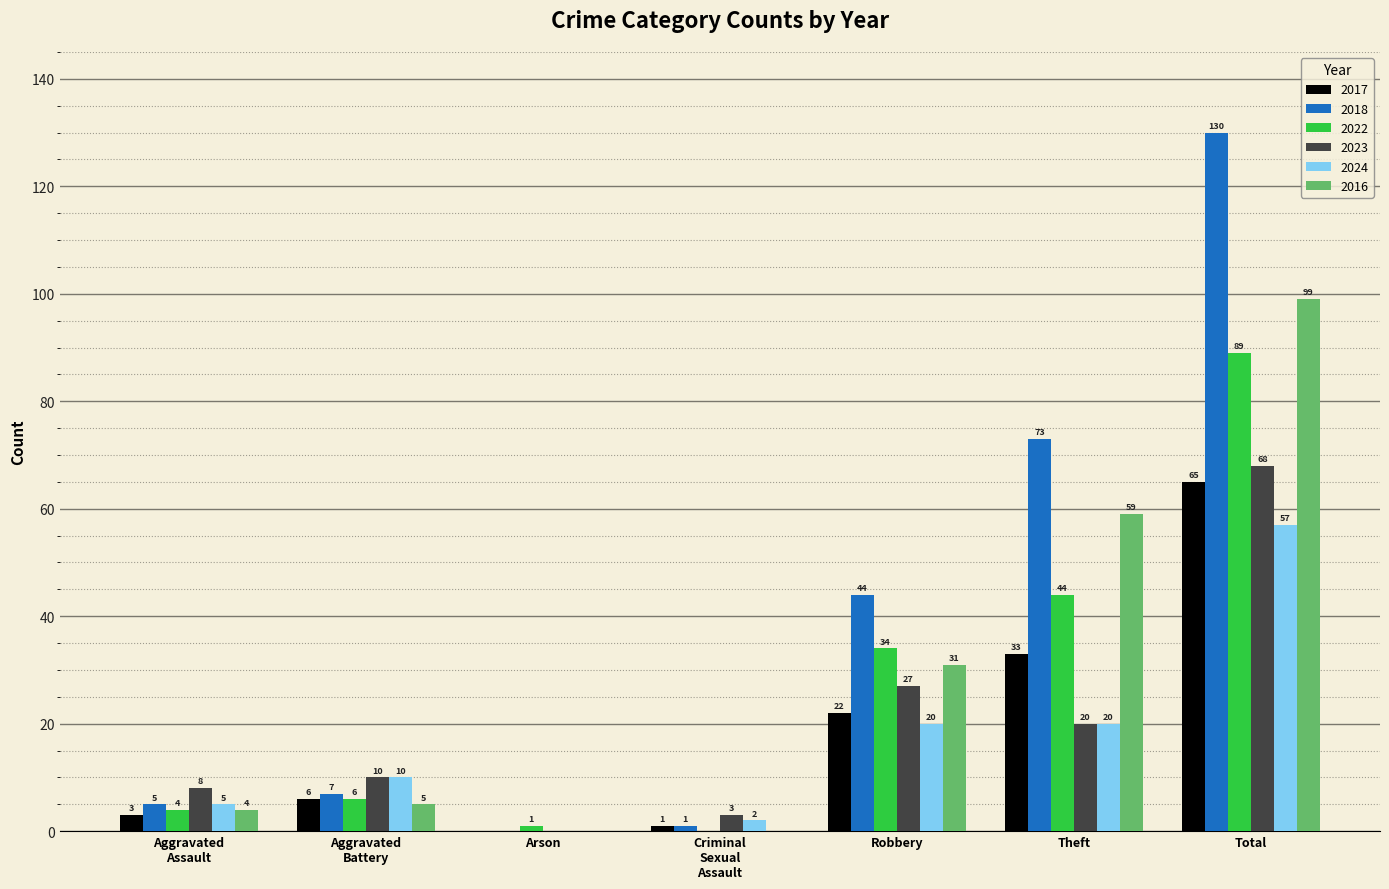

What is the highest value of the 2016 series?

99